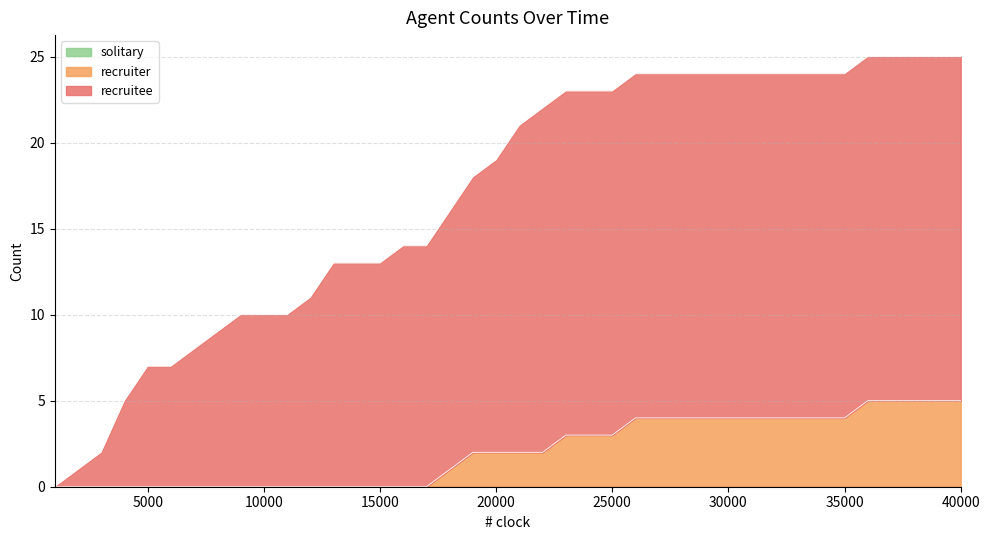

Where does the recruitee series first go above 21?

22000